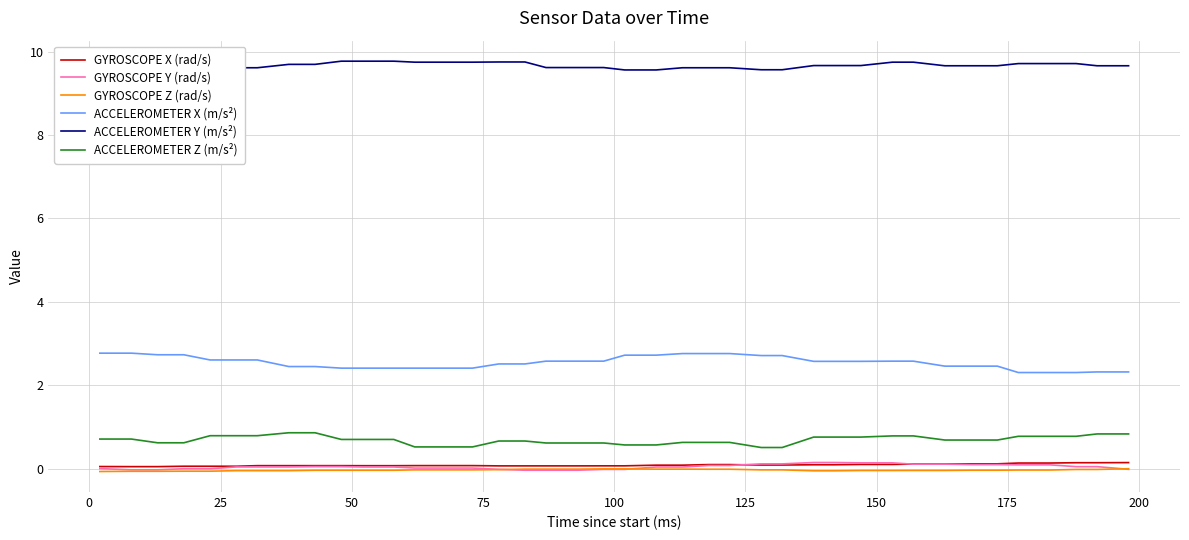

What is the highest value of the ACCELEROMETER Z (m/s²) series?

0.9